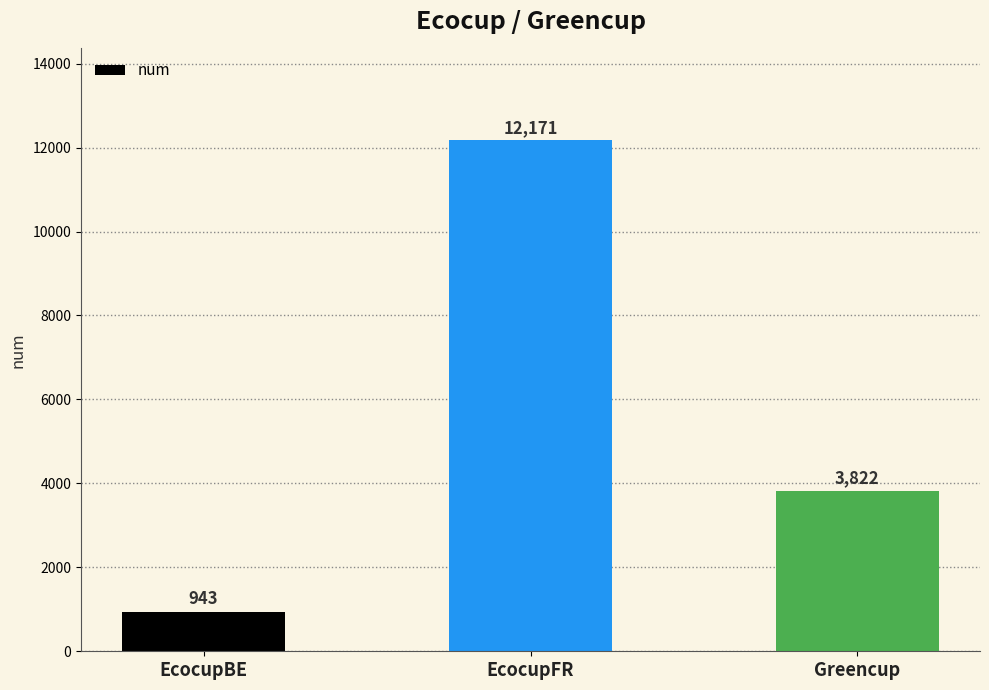

How many bars are there in total?

3